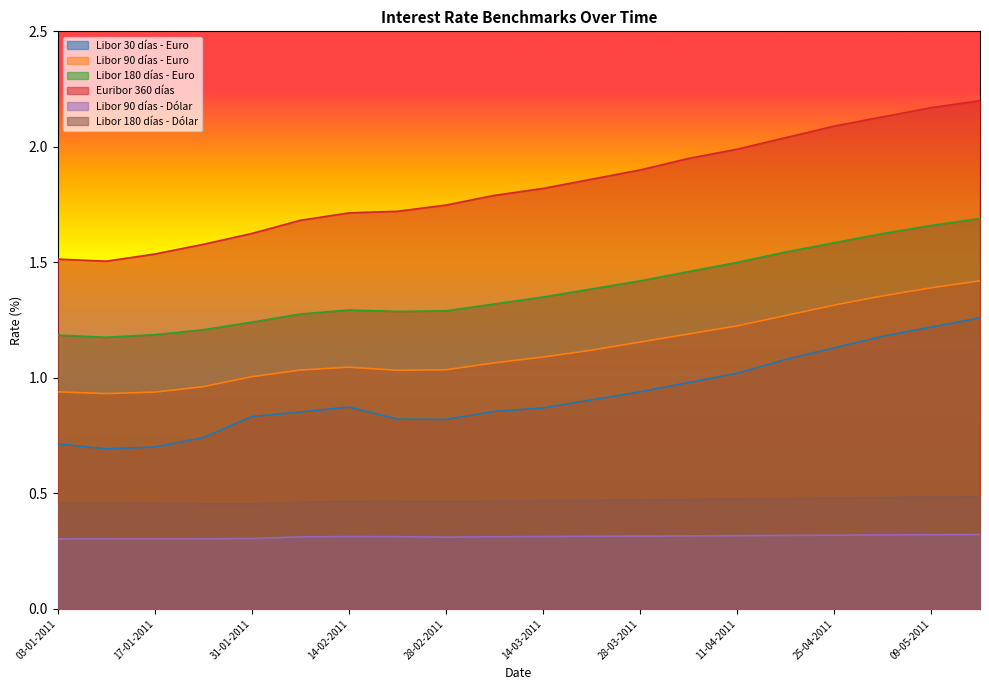

What is the difference between the maximum and minimum values in the Euribor 360 días series?

0.7